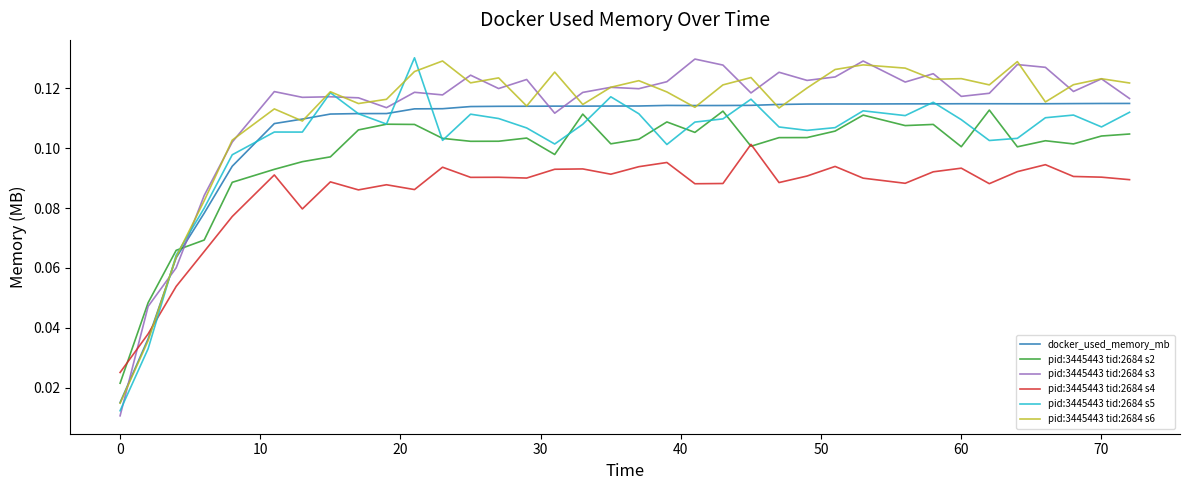

True or false: pid:3445443 tid:2684 s4 has more than 1 points higher than both neighbors.

True